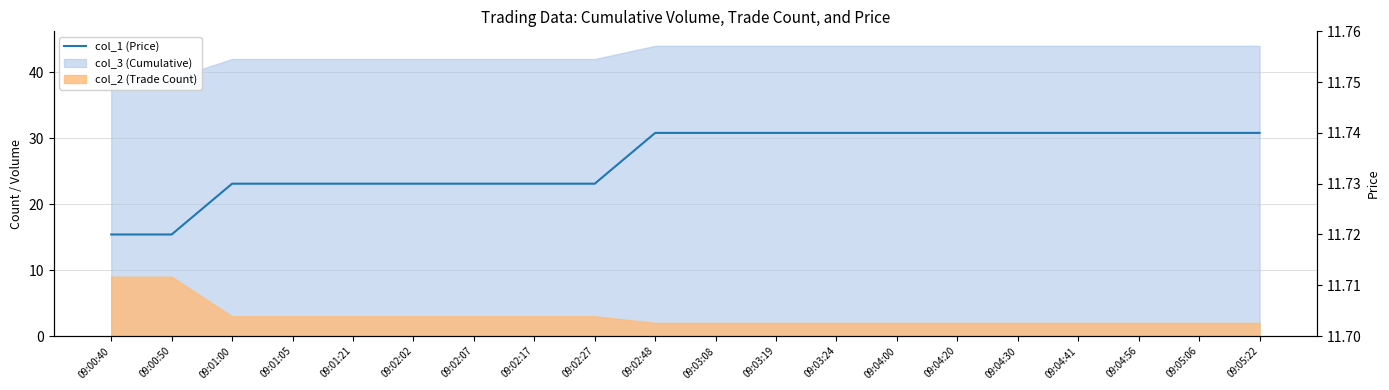

Reading left to right, what are all the values shown in this chart?

11.7	11.7	11.7	11.7	11.7	11.7	11.7	11.7	11.7	11.7	11.7	11.7	11.7	11.7	11.7	11.7	11.7	11.7	11.7	11.7